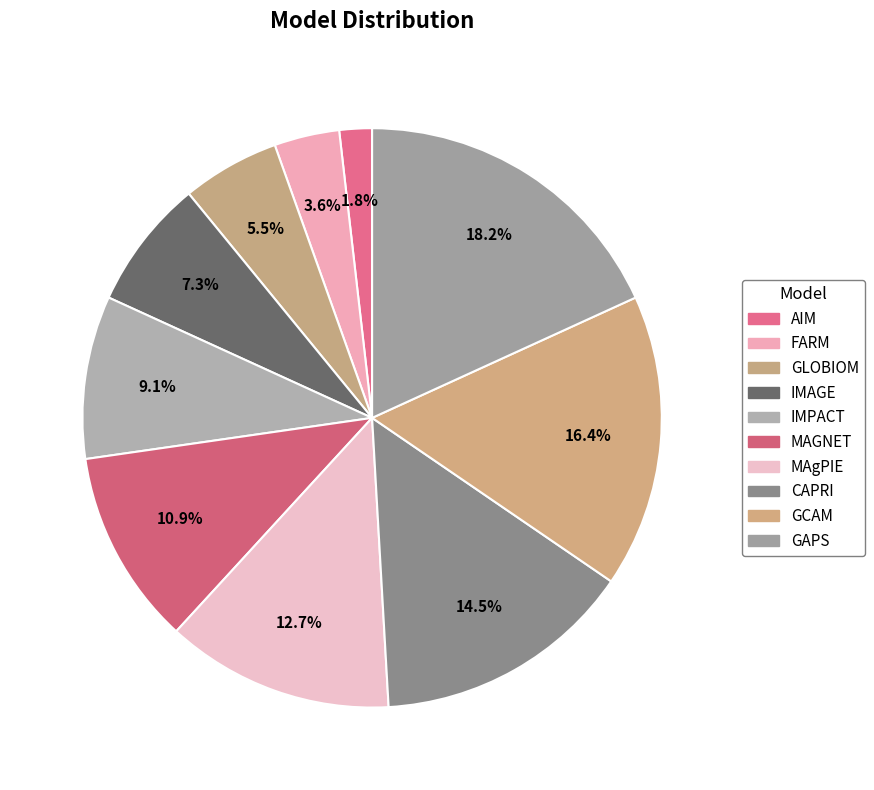

What is the largest slice in the pie chart?

GAPS